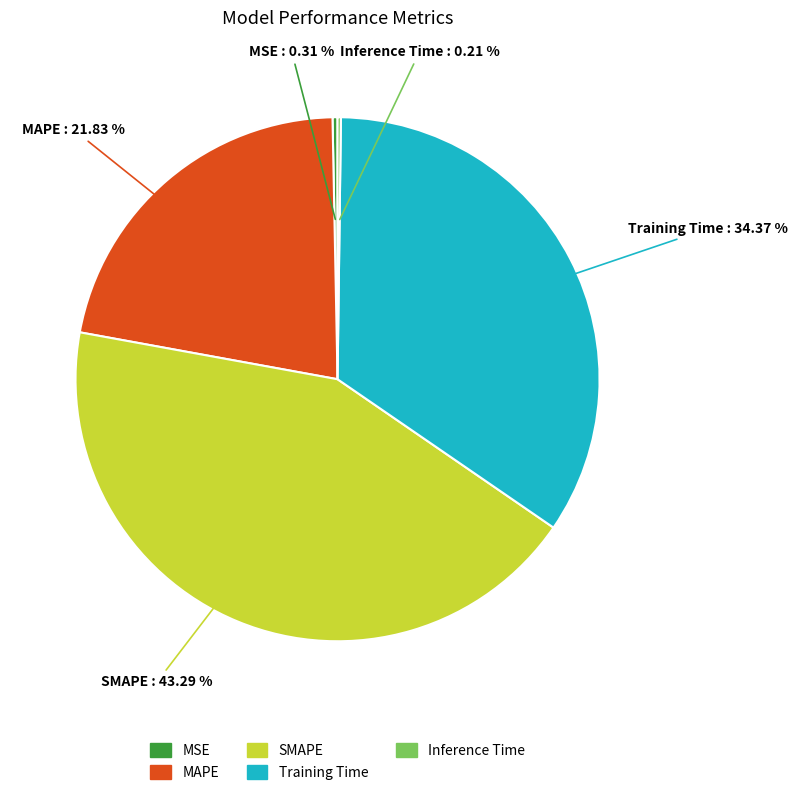

Approximately how many times larger is the value at Training Time compared to SMAPE?

0.8